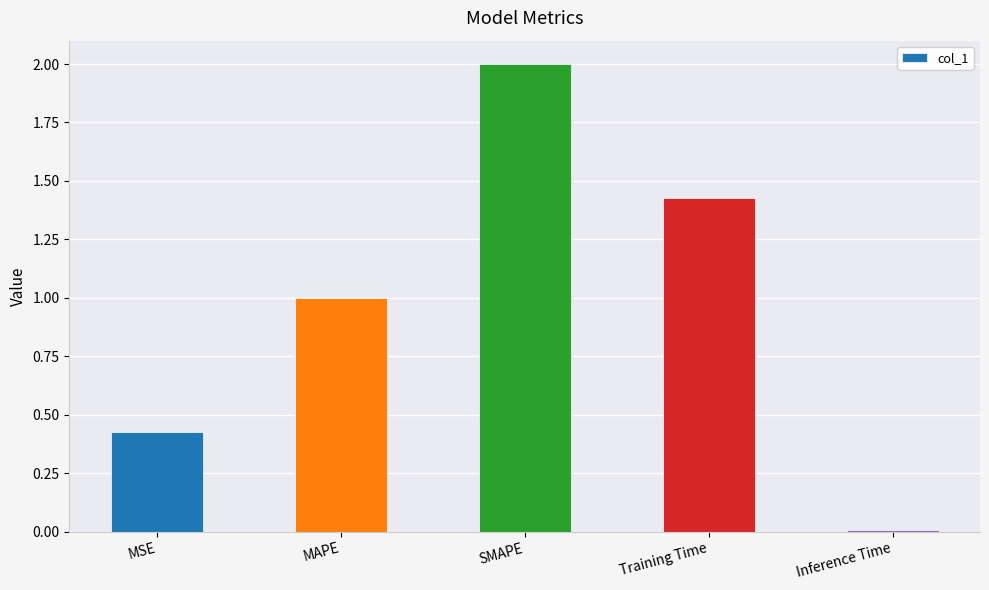

What is the change in value from MAPE to SMAPE?

+1.0